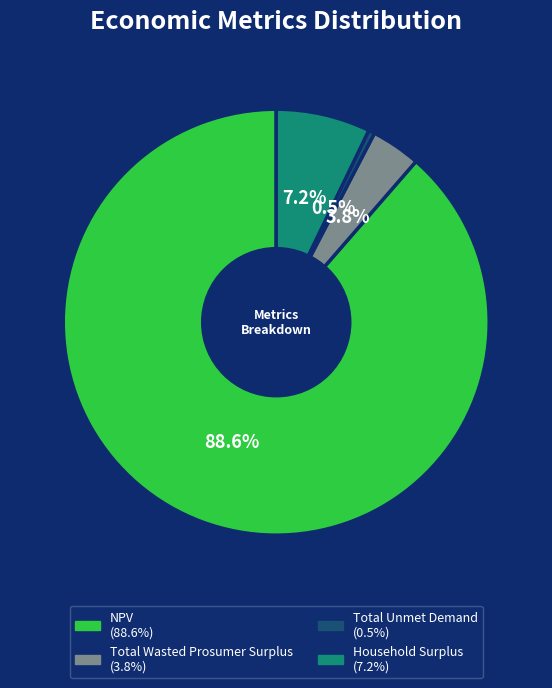

Does NPV account for over 50% of the chart?

Yes